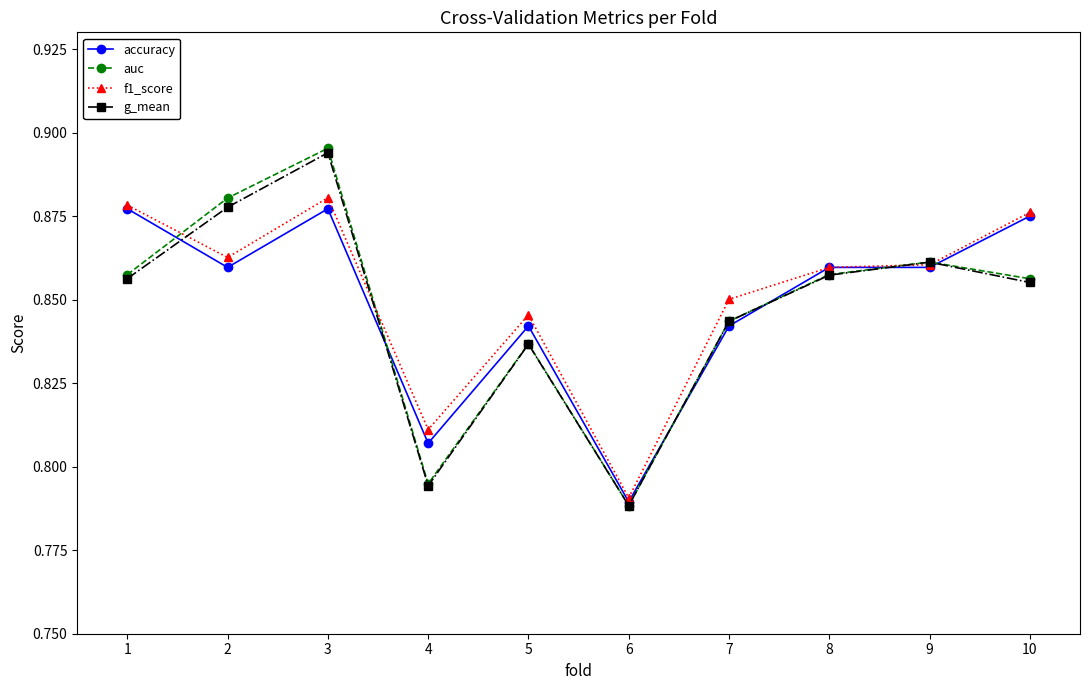

At which category is the sum across all series the highest?

3